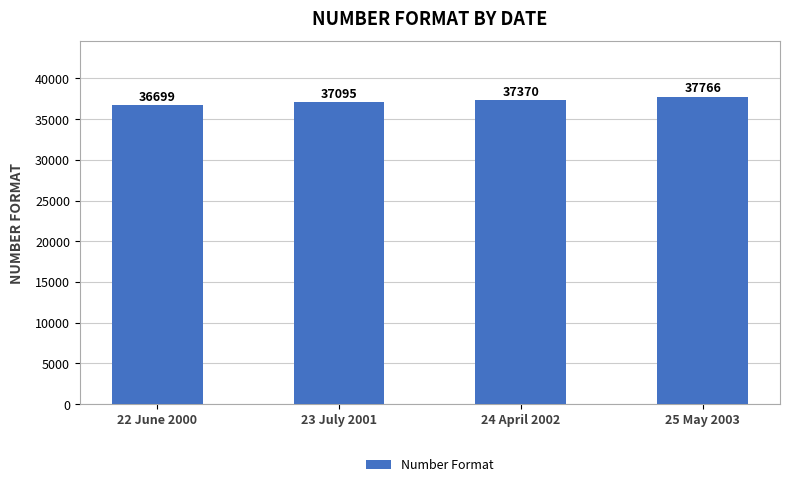

Which label corresponds to the smallest value in the chart?

22 June 2000